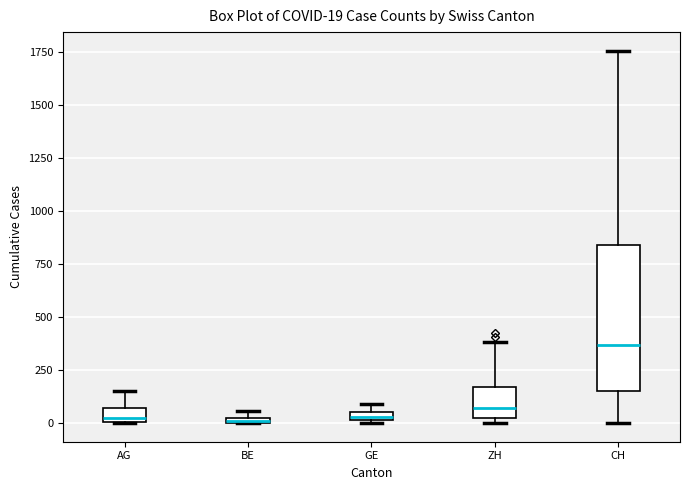

Comparing the boxes themselves (not the whiskers), which one is the tallest?

CH